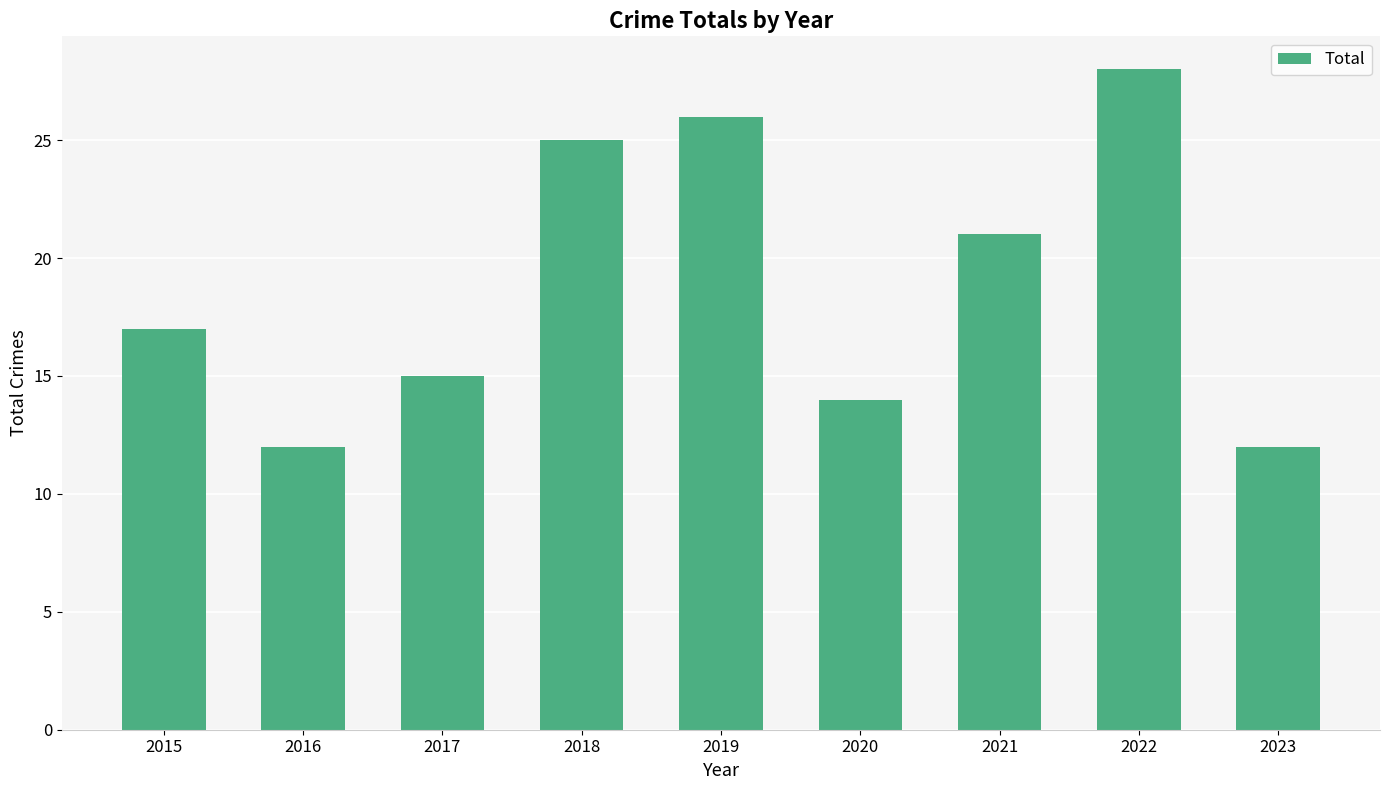

What is the value of the 8th bar from the left?

28